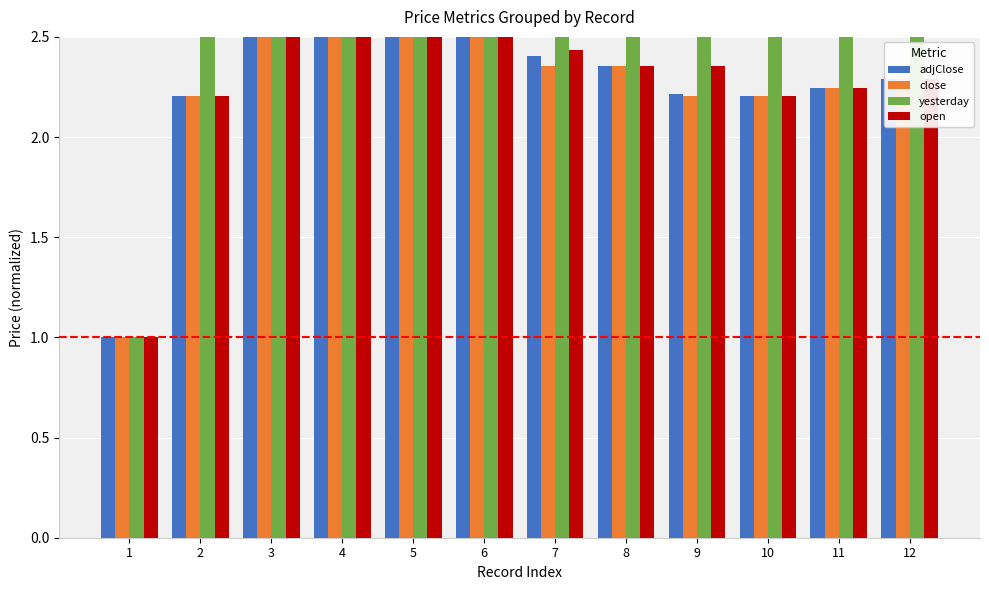

At which label does yesterday reach its peak?

6